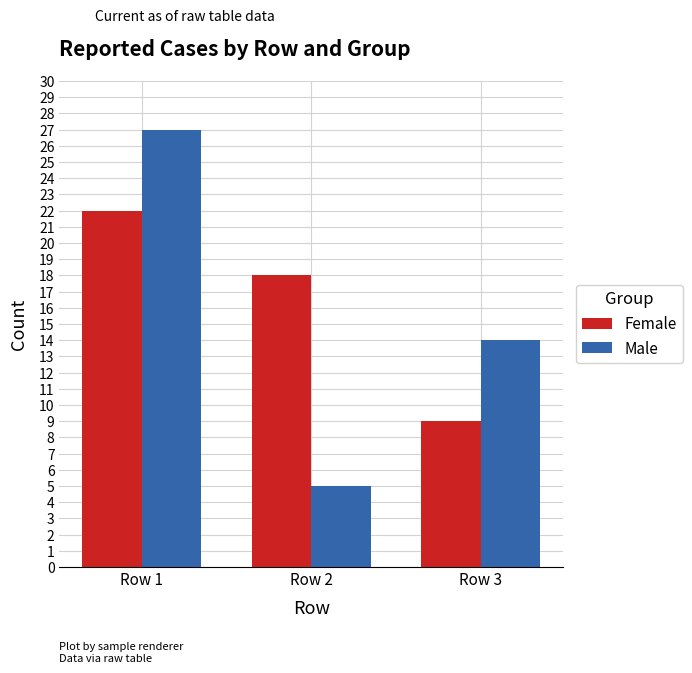

Which series has the largest total across all categories?

Female